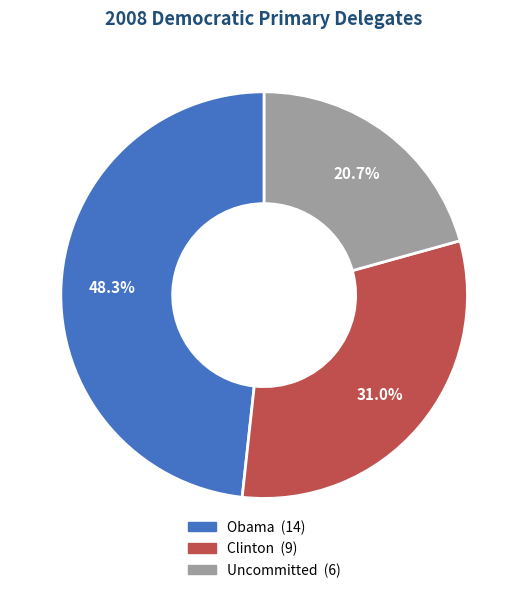

Between Obama and Uncommitted, which is larger?

Obama